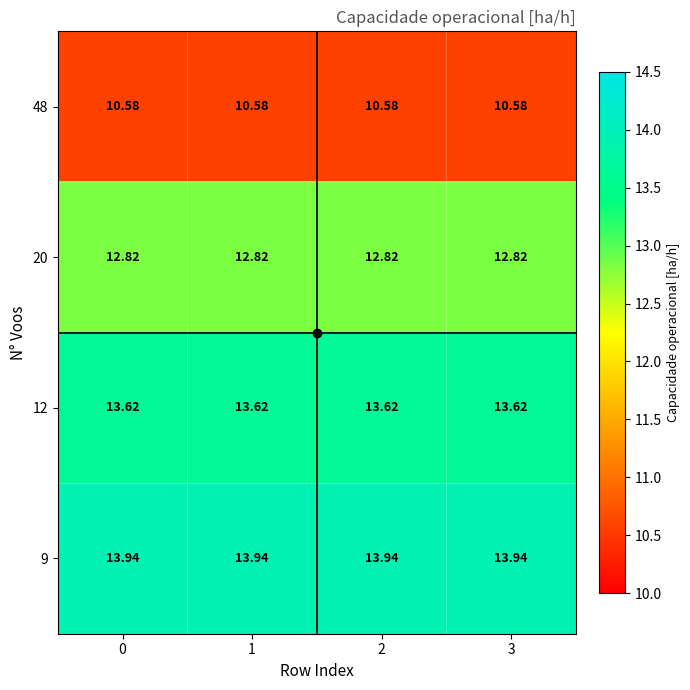

Is the value of 9 at 1 greater than the value of 12 at 0?

Yes